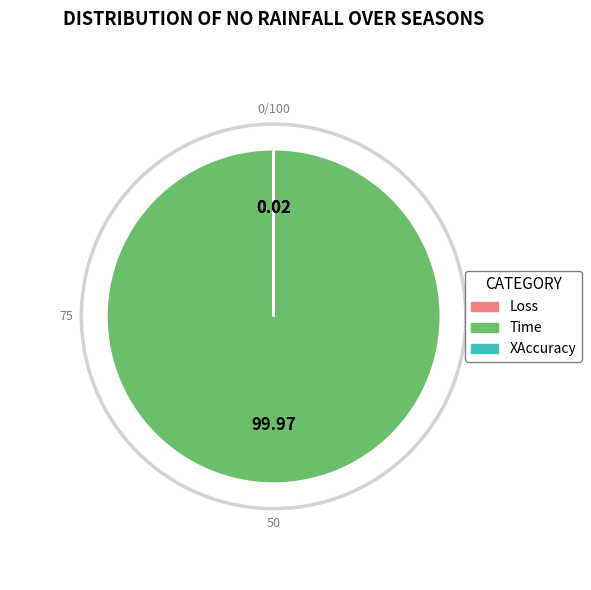

To the nearest percent, what is the average slice percentage?

33%